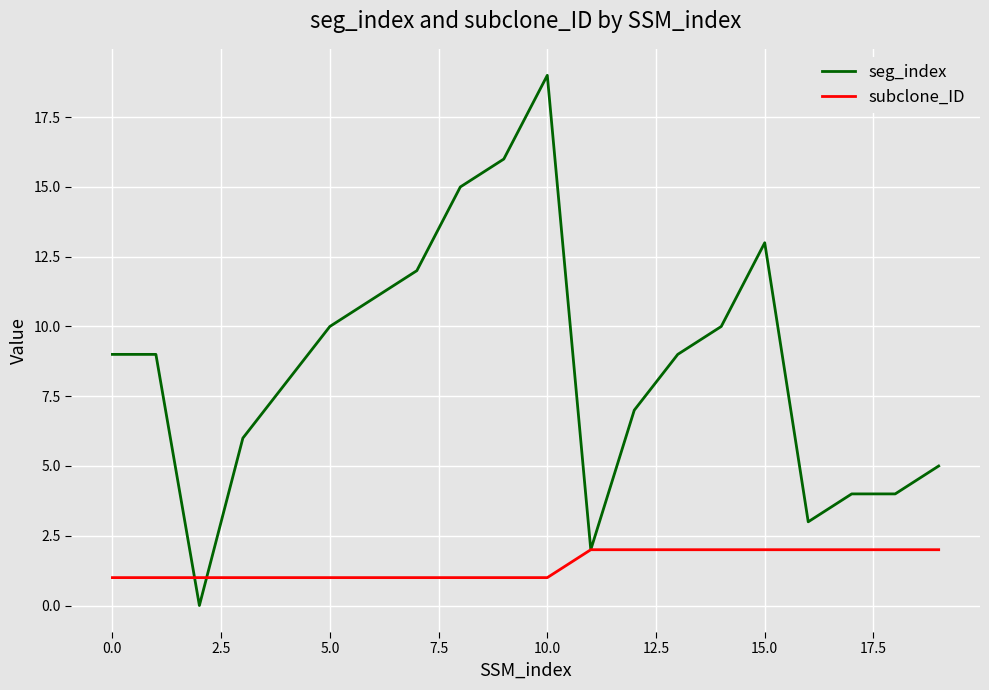

Rank the series by their average value, from lowest to highest.

subclone_ID, seg_index